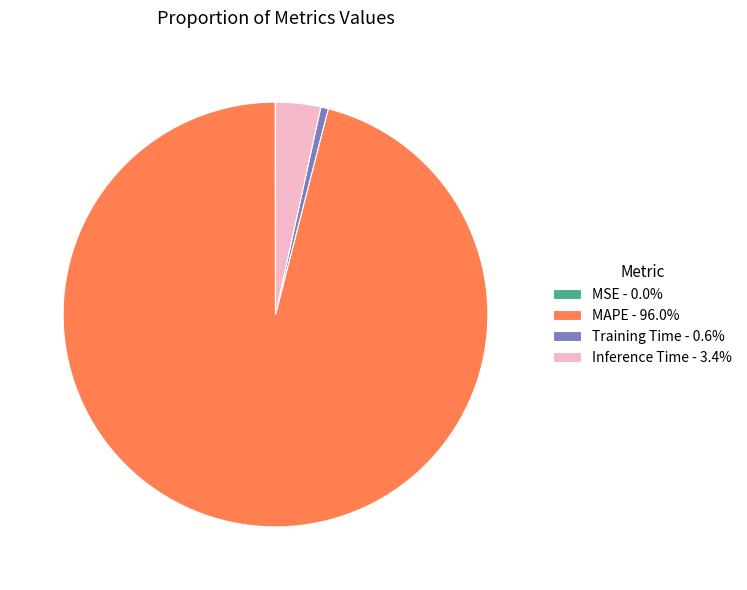

Which slice represents more than half of the pie?

MAPE